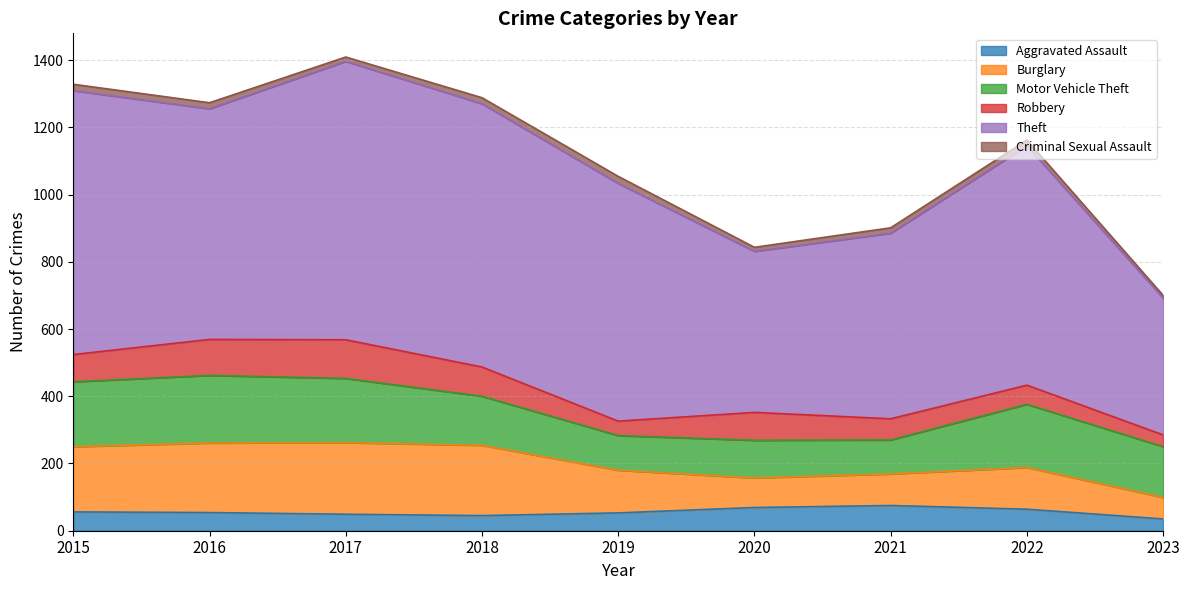

Reading left to right, transcribe all the data shown in this chart.

Aggravated Assault: 56	54	49	45	53	69	75	64	35
Burglary: 194	207	213	209	127	88	94	124	64
Motor Vehicle Theft: 193	201	191	146	103	112	101	188	151
Robbery: 81	107	115	87	43	83	63	57	35
Theft: 785	686	828	783	707	479	552	712	407
Criminal Sexual Assault: 19	18	13	18	21	12	16	17	8